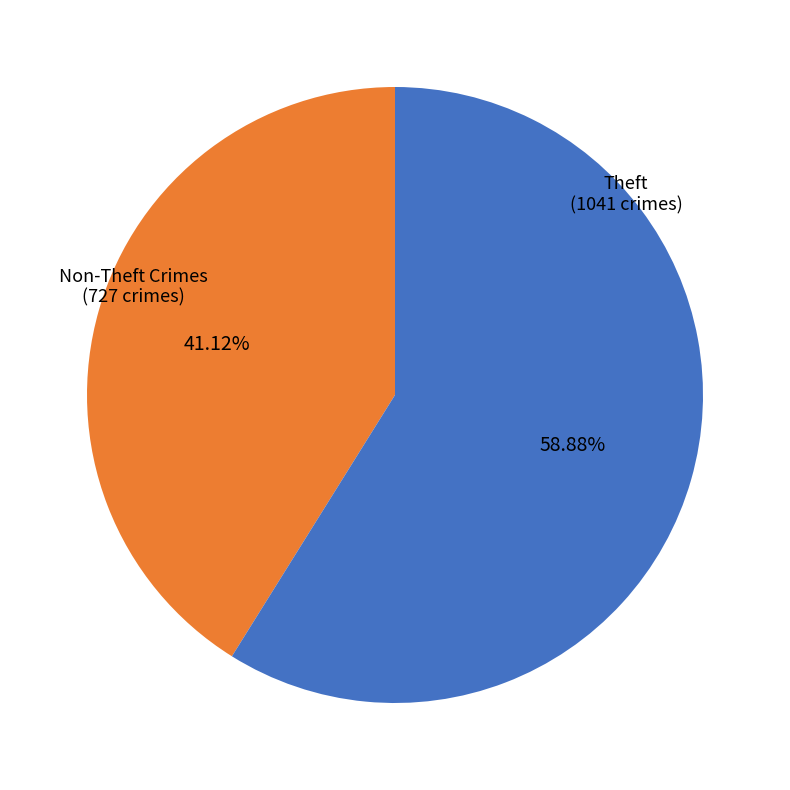

Does any single category account for the majority?

Yes